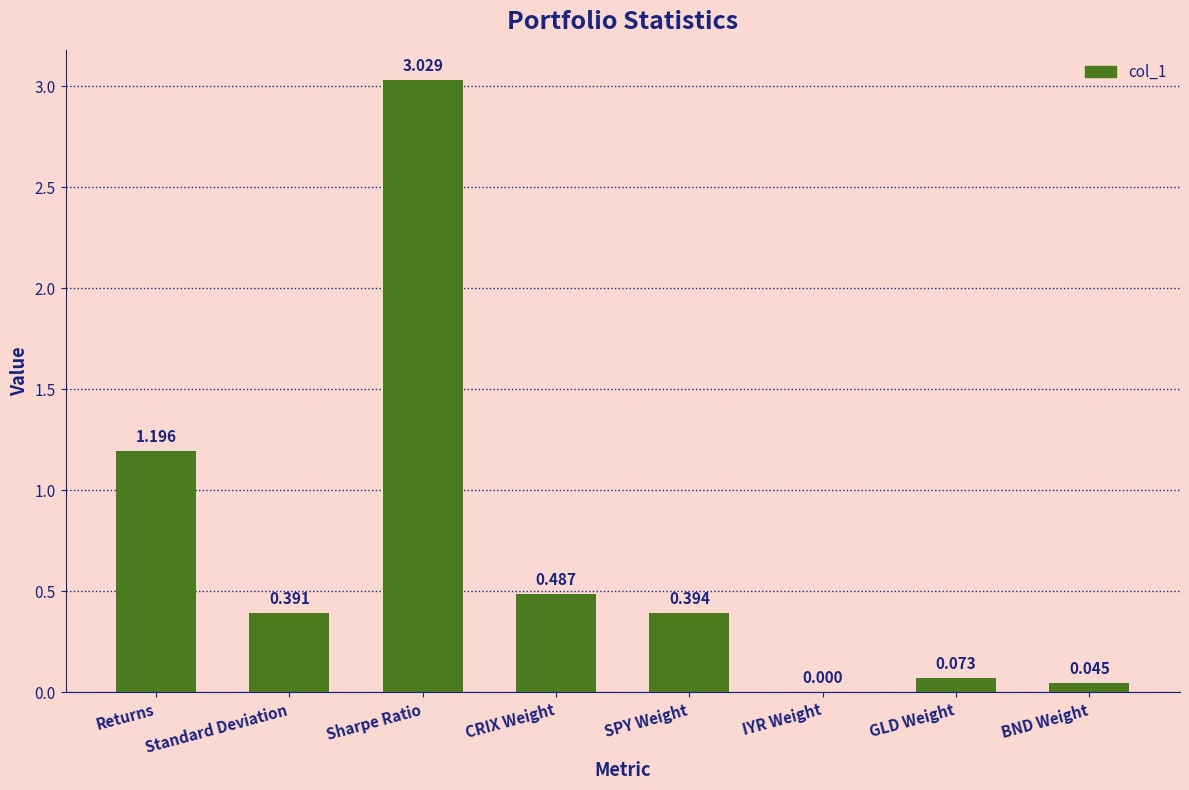

Which category has the highest value across all series?

Sharpe Ratio